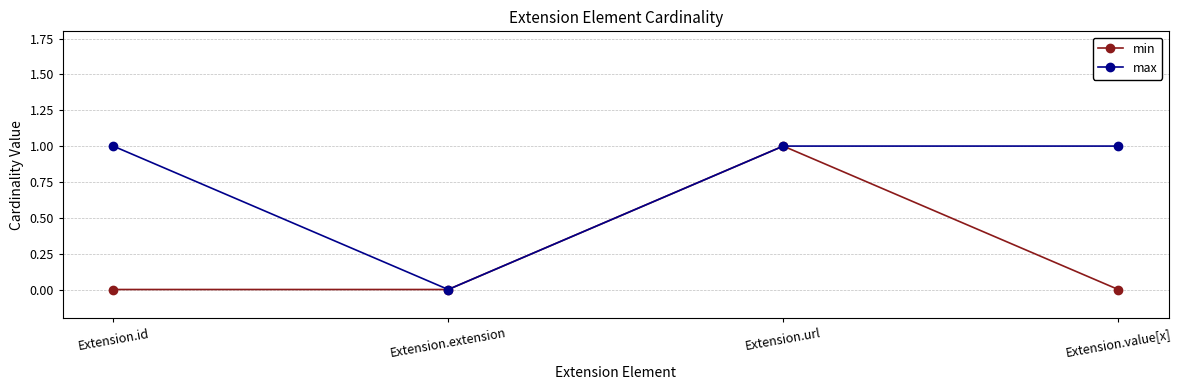

In min, how many points are higher than both neighbors (excluding endpoints)?

1